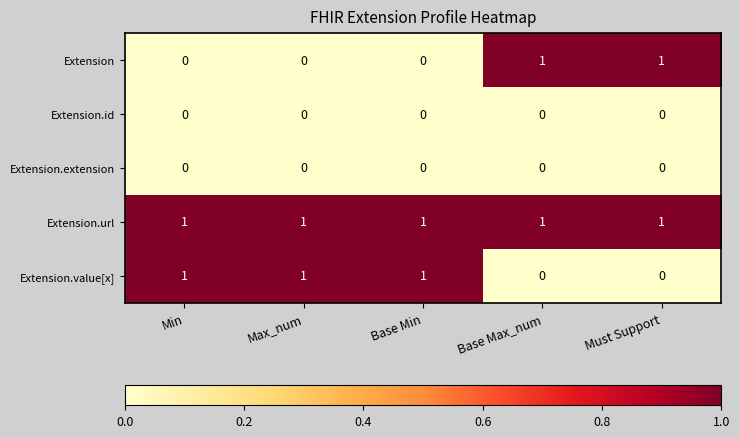

At how many categories does at least one series exceed 0?

5